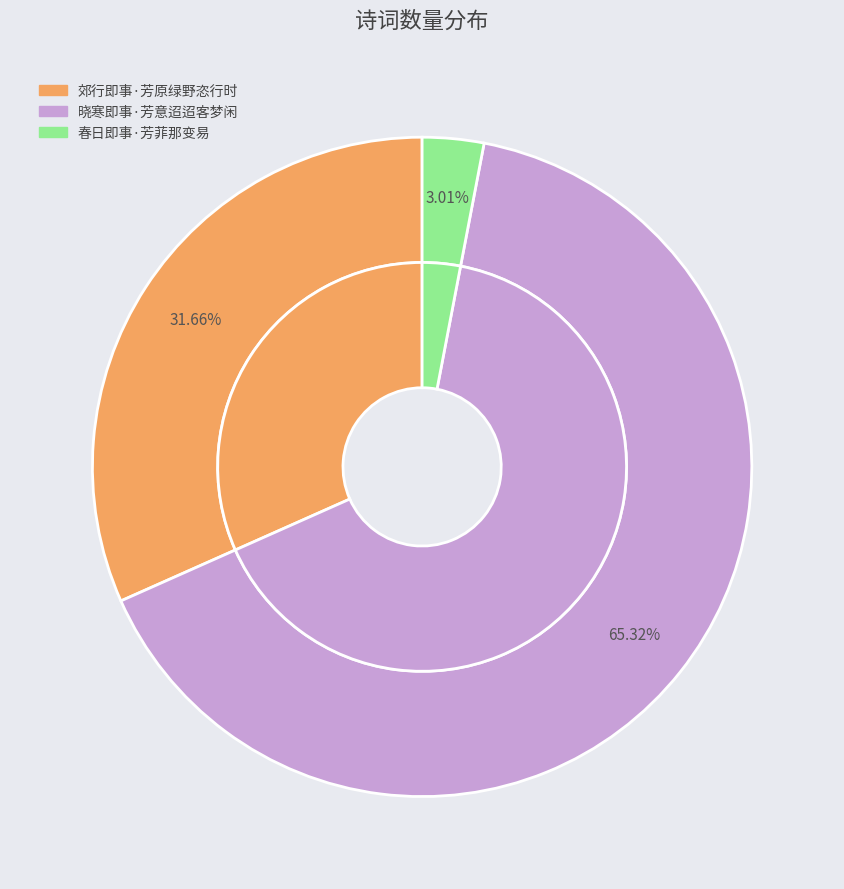

How many slices are in this pie chart?

3